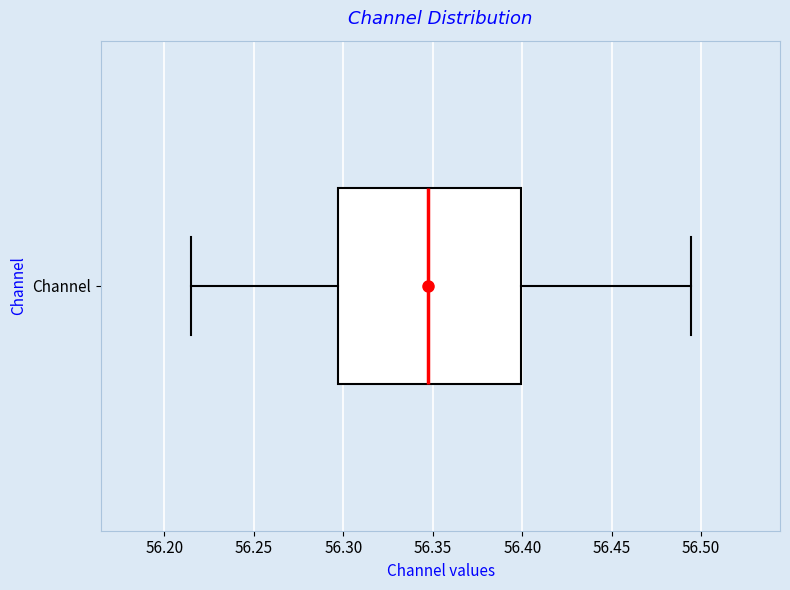

Transcribe this box plot: give where the median line is, the range the box spans, and where the two whiskers end, as read against the x-axis. The values are not printed on the chart, so give them approximately, as read against the axis.

median 56.345, box 56.295 to 56.400, whiskers 56.215 to 56.495